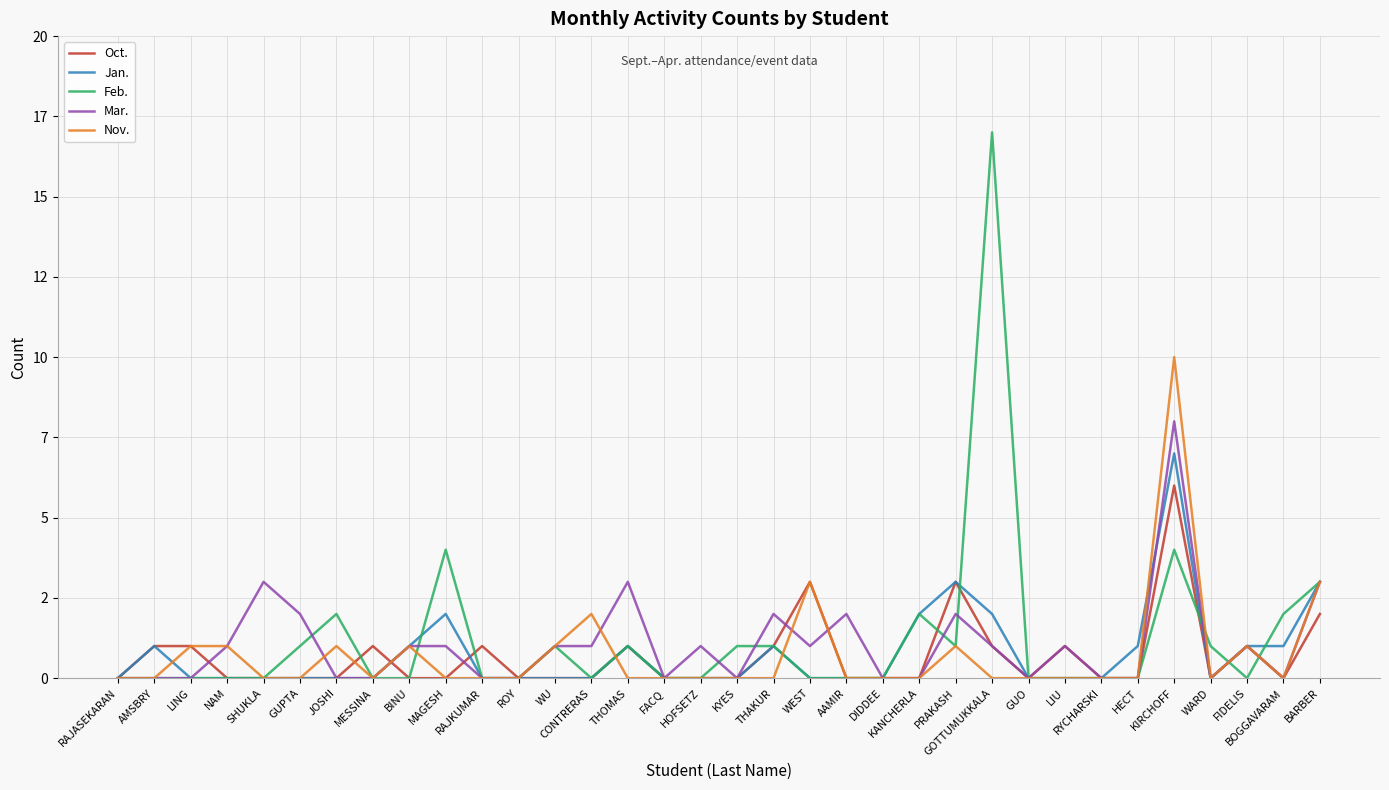

True or false: Feb. and Jan. intersect in this chart.

True